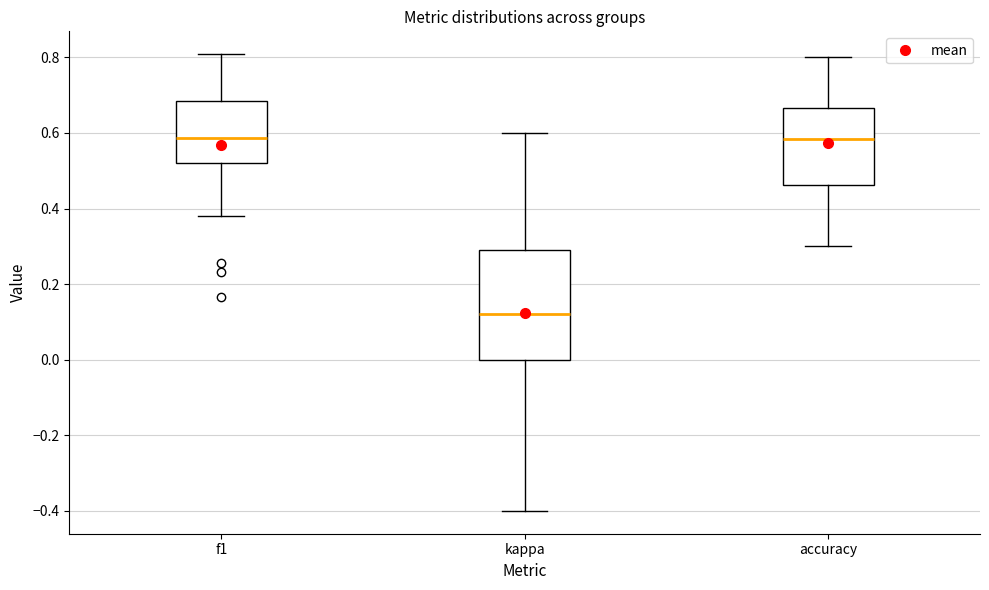

Reading left to right, read every box against the y-axis: the position of its median line, the range the box covers, and the ends of its whiskers. The values are not printed on the chart, so give them approximately, as read against the axis.

f1: median 0.58, box 0.52 to 0.68, whiskers 0.38 to 0.80
kappa: median 0.12, box 0.00 to 0.30, whiskers -0.40 to 0.60
accuracy: median 0.58, box 0.46 to 0.66, whiskers 0.30 to 0.80